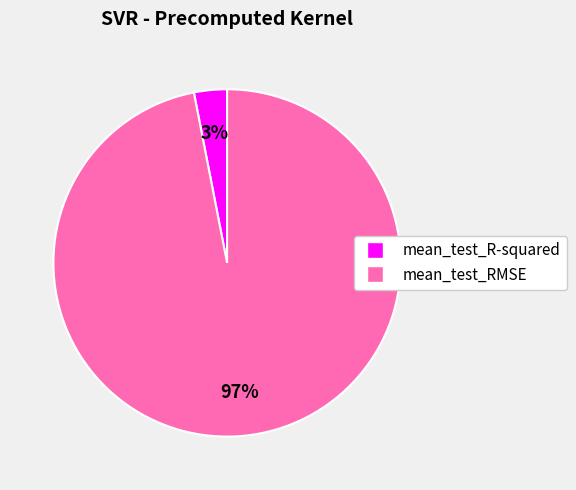

To the nearest percent, what portion does mean_test_R-squared represent?

3%